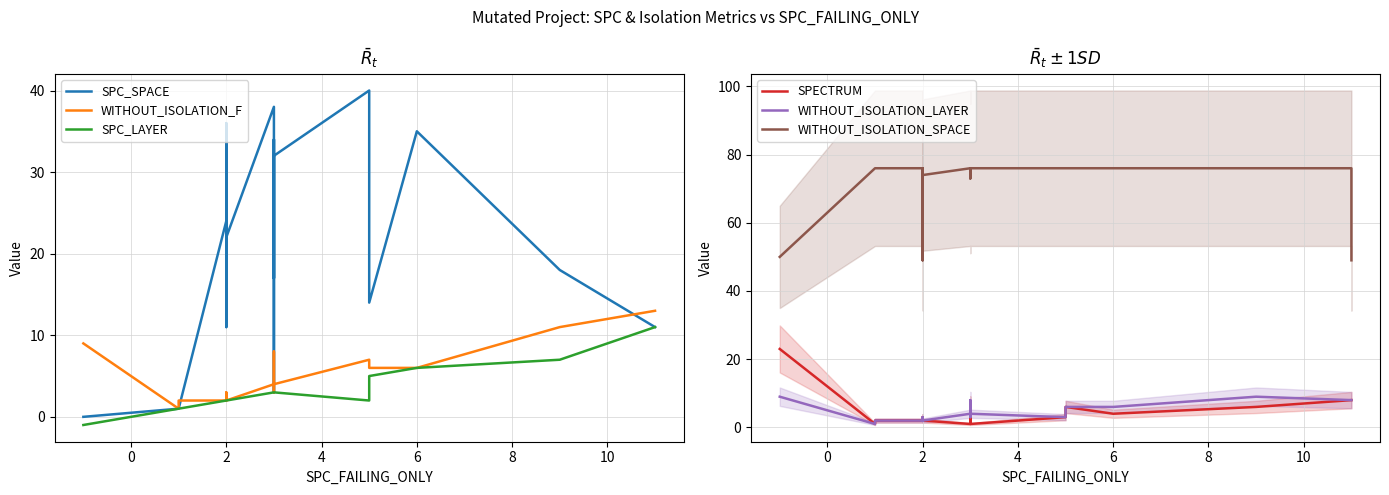

What are all the series names shown in the legend?

SPC_SPACE, WITHOUT_ISOLATION_F, SPC_LAYER, SPECTRUM, WITHOUT_ISOLATION_LAYER, WITHOUT_ISOLATION_SPACE